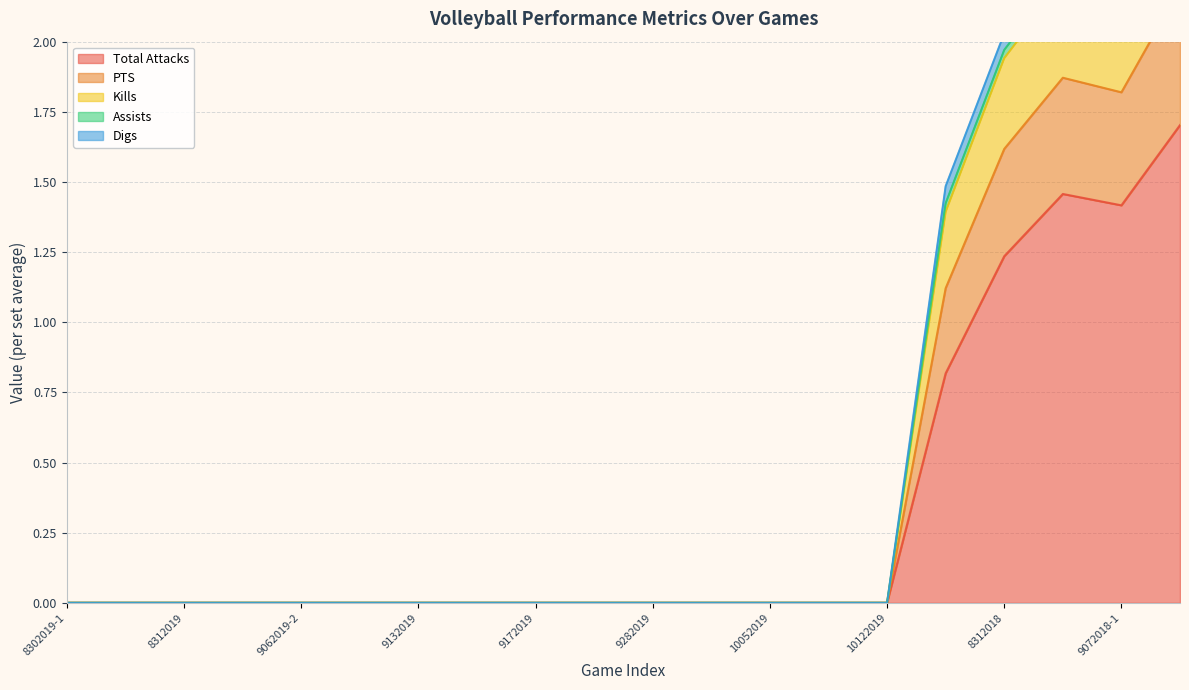

In PTS, how many points are higher than both neighbors (excluding endpoints)?

1